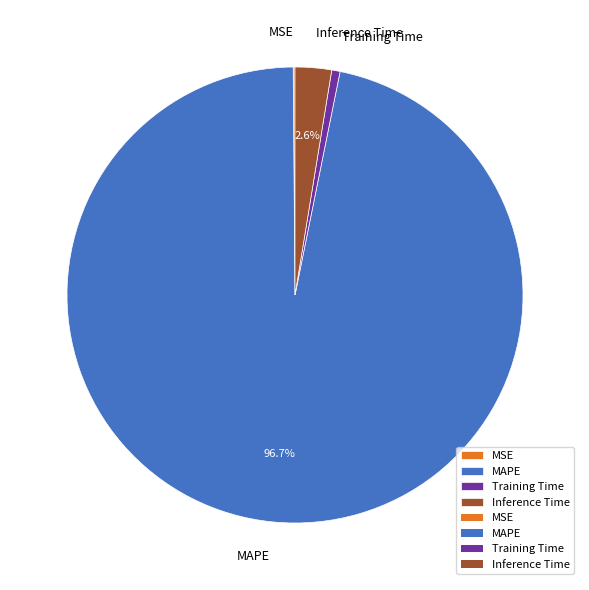

Which category accounts for the majority?

MAPE